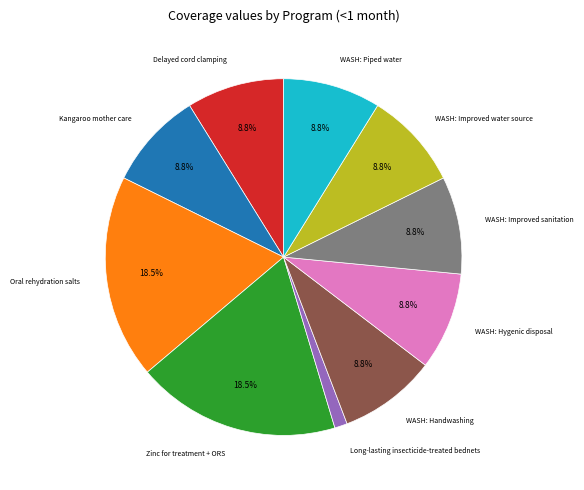

How many slices are in this pie chart?

10